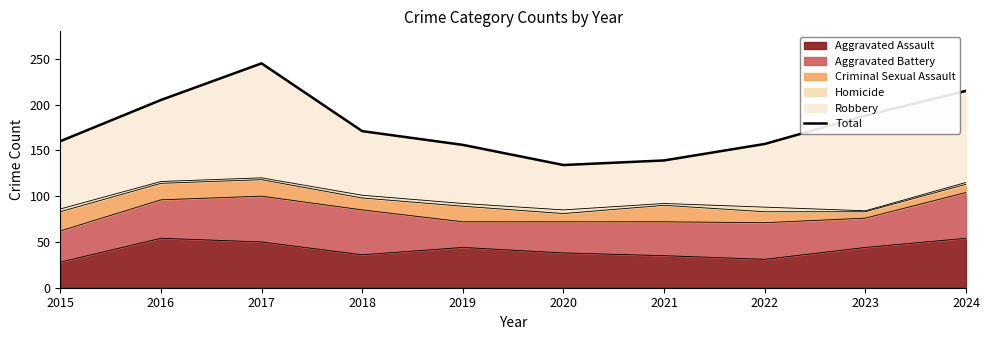

Rank the categories by value from highest to lowest.

2017, 2024, 2016, 2023, 2018, 2015, 2022, 2019, 2021, 2020